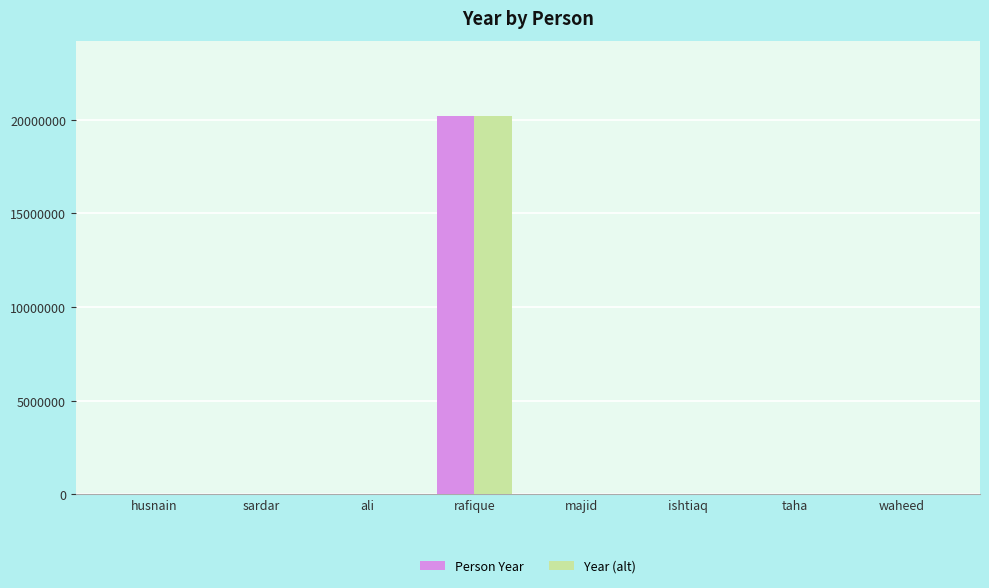

The value of Person Year at ishtiaq is 2019. True or false?

True